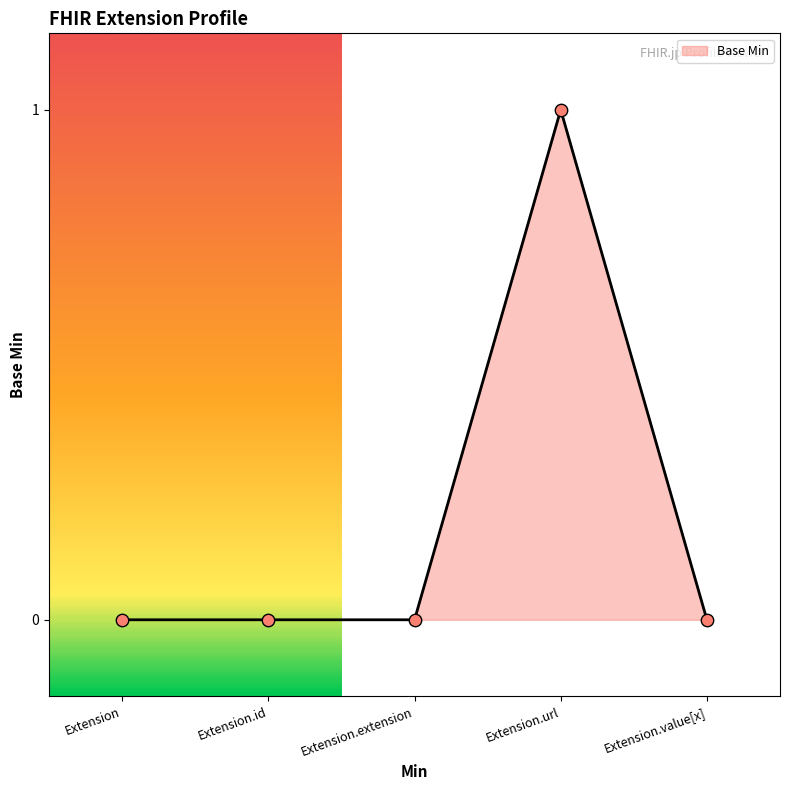

What is the change in value from Extension to Extension.url?

+1